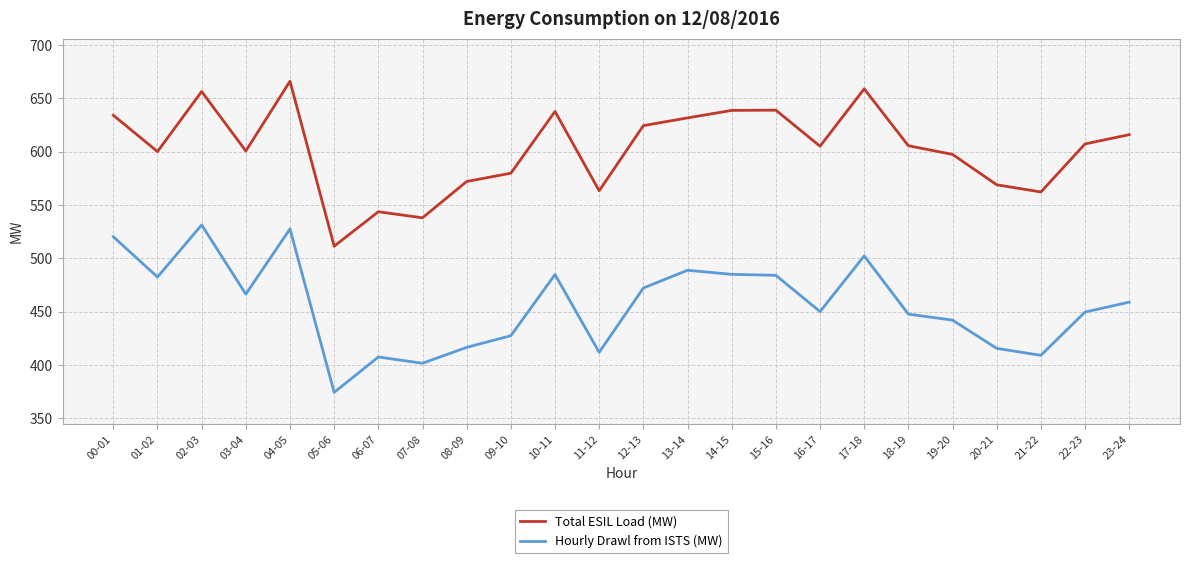

At how many categories does at least one series exceed 508?

24